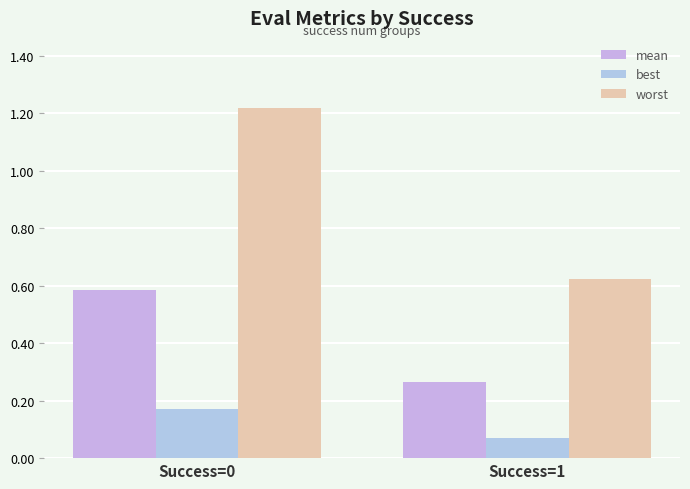

What is the difference between the mean values at Success=0 and Success=1?

0.3